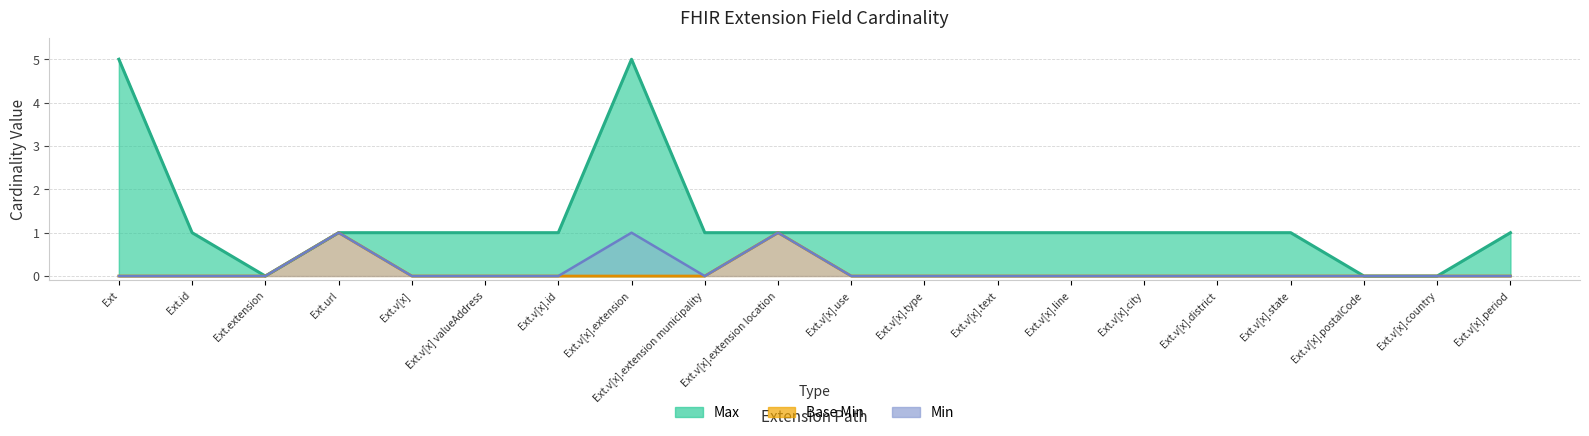

What is the label of the 12th point from the right?

Ext.v[x].extension municipality